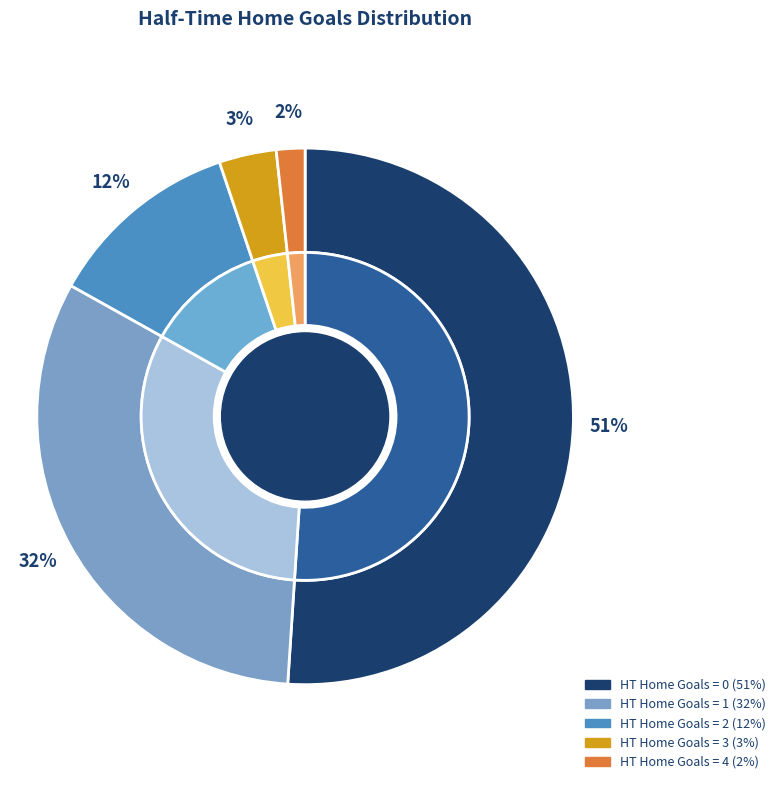

What is the total percentage of 4 and 0?

52.8%